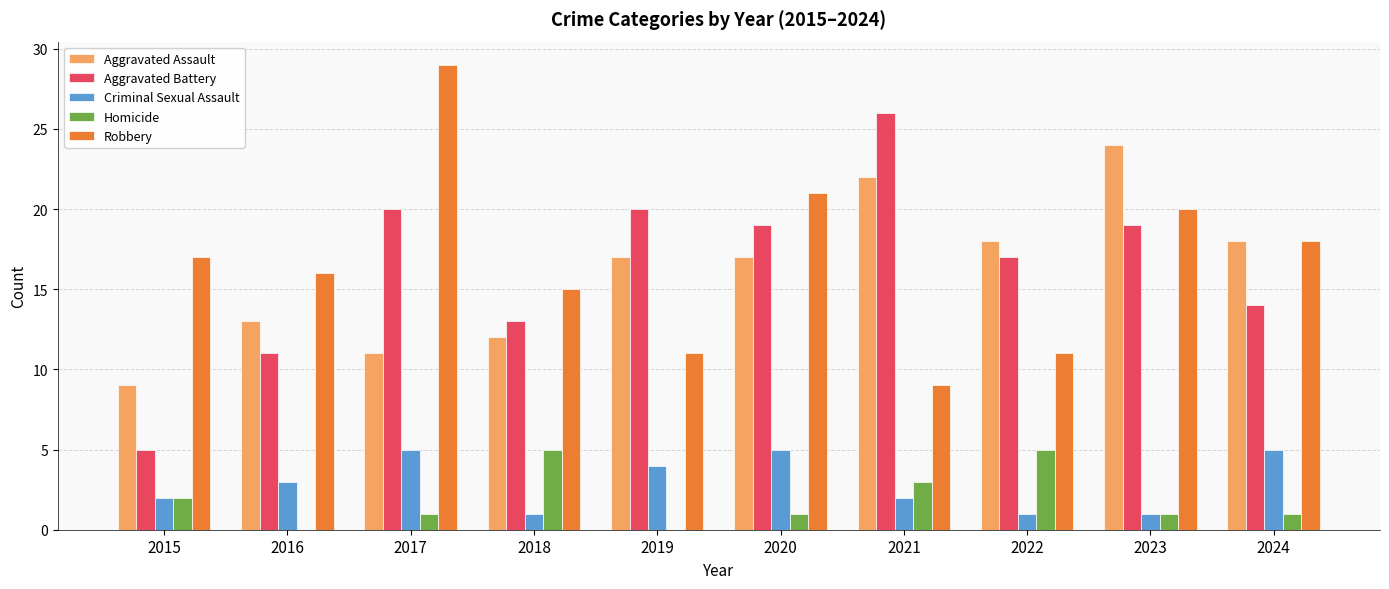

What is the total value across all series at 2019?

52